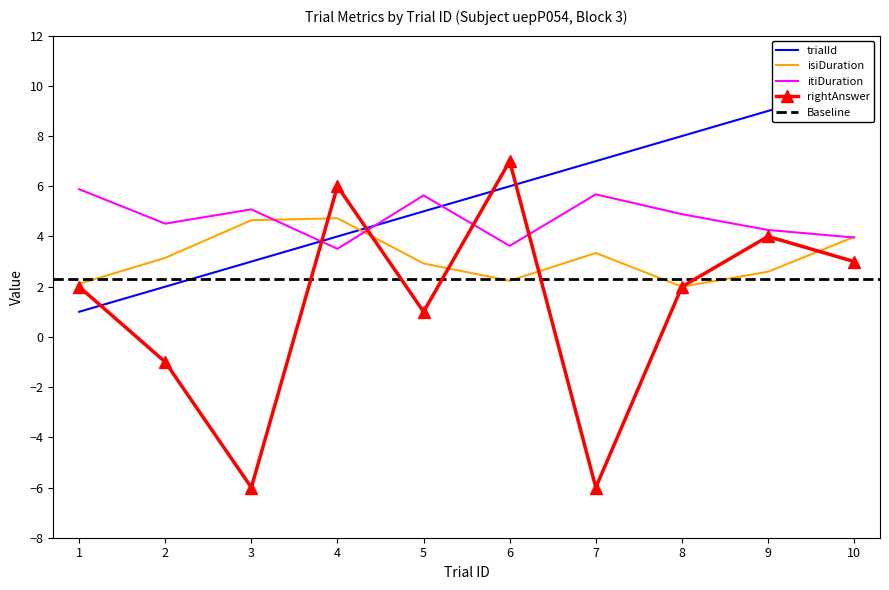

Reading right to left, what are all the values shown in this chart?

trialId: 10.0	9.0	8.0	7.0	6.0	5.0	4.0	3.0	2.0	1.0
isiDuration: 4.0	2.6	2.0	3.3	2.2	2.9	4.7	4.6	3.1	2.1
itiDuration: 4.0	4.3	4.9	5.7	3.6	5.6	3.5	5.1	4.5	5.9
rightAnswer: 3.0	4.0	2.0	-6.0	7.0	1.0	6.0	-6.0	-1.0	2.0